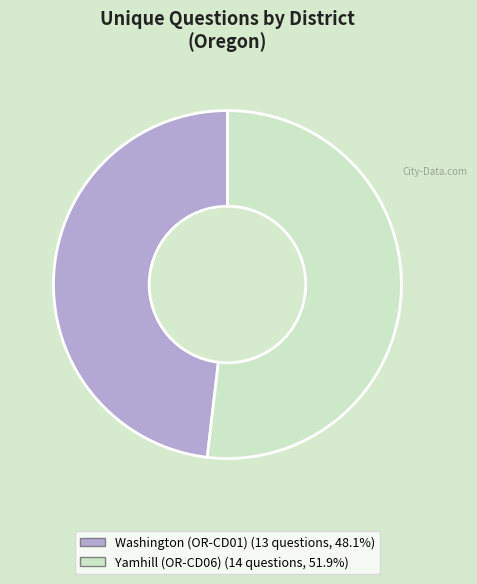

Does Washington (OR-CD01) (13 questions, 48.1%) represent more than half of the total?

No